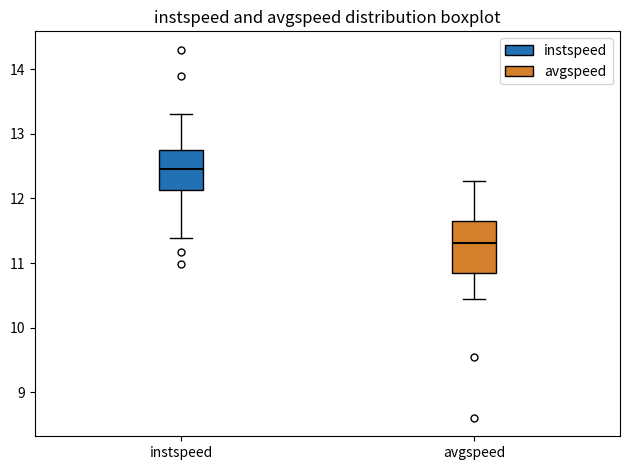

Reading left to right, transcribe this box plot: for each box, give where its median line is, the range the box spans, and where its two whiskers end, as read against the y-axis. The values are not printed on the chart, so give them approximately, as read against the axis.

instspeed: median 12.5, box 12.1 to 12.7, whiskers 11.4 to 13.3
avgspeed: median 11.3, box 10.8 to 11.6, whiskers 10.4 to 12.3